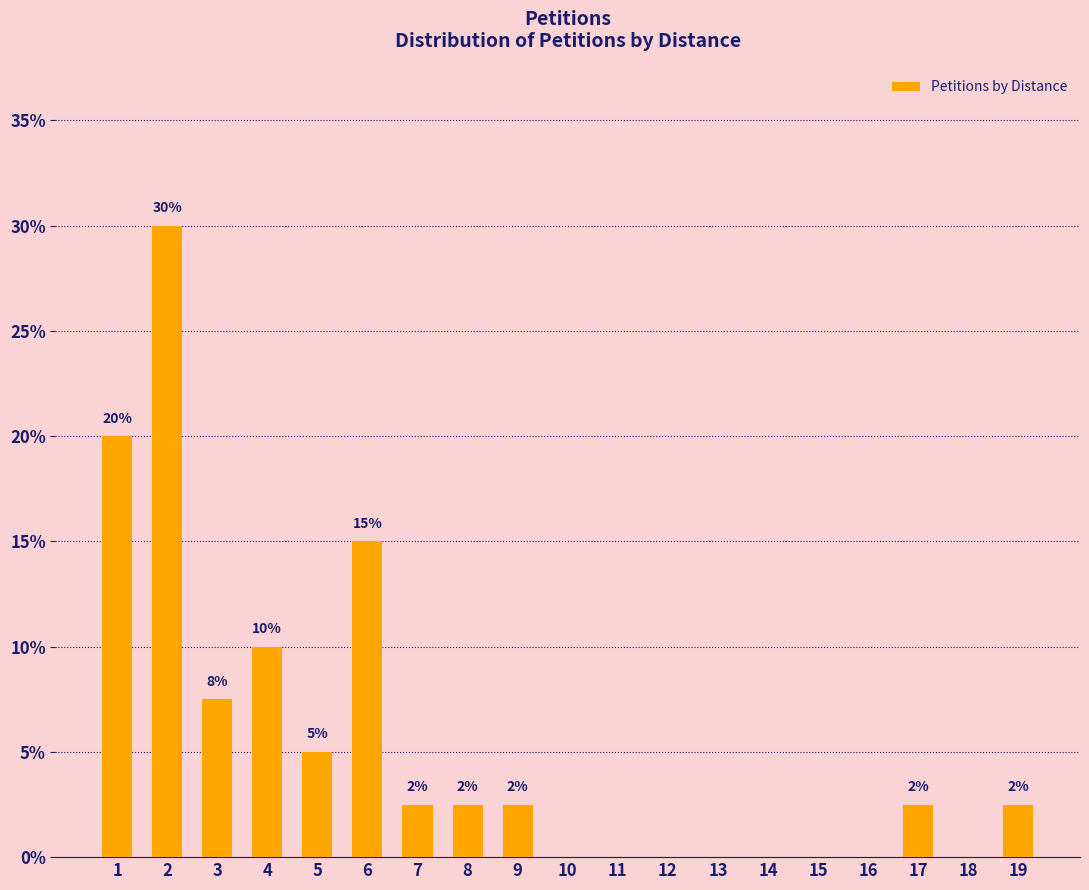

What is the sum of the values at 6 and 10?

15.0